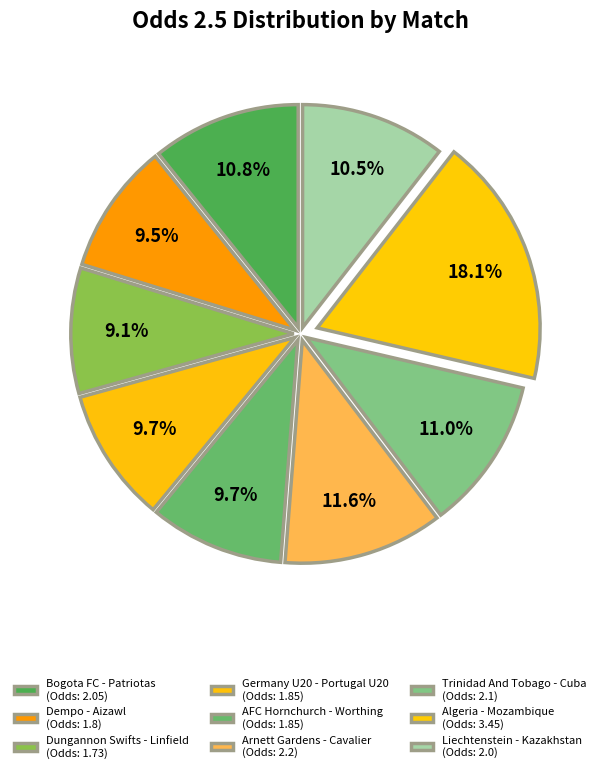

Which has a higher value, AFC Hornchurch - Worthing or Arnett Gardens - Cavalier?

Arnett Gardens - Cavalier